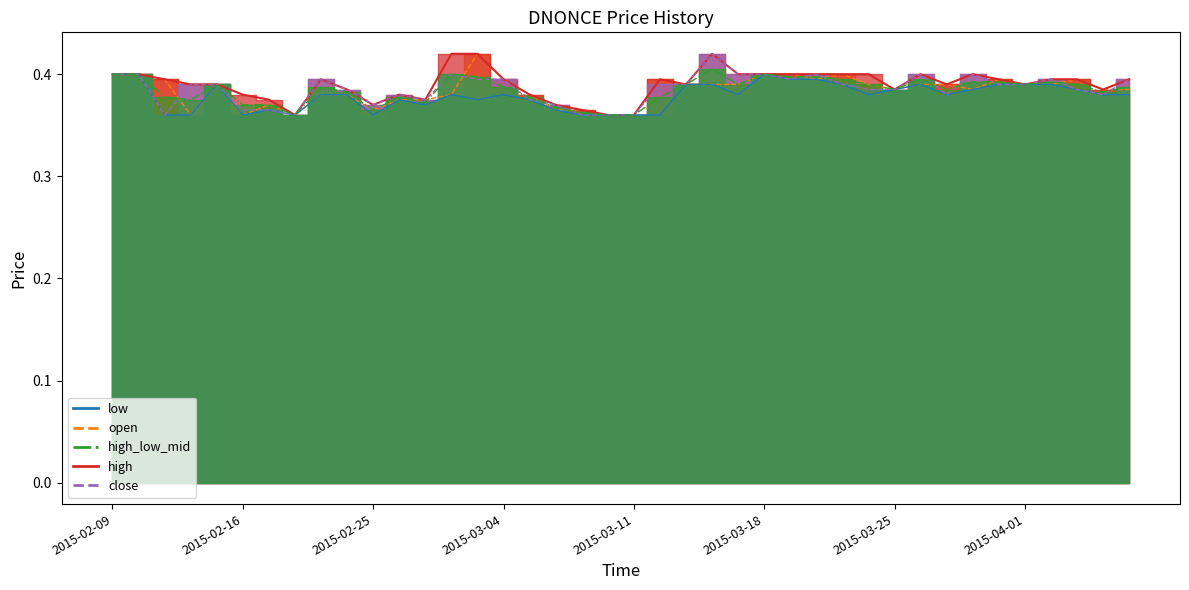

True or false: high and low intersect in this chart.

False